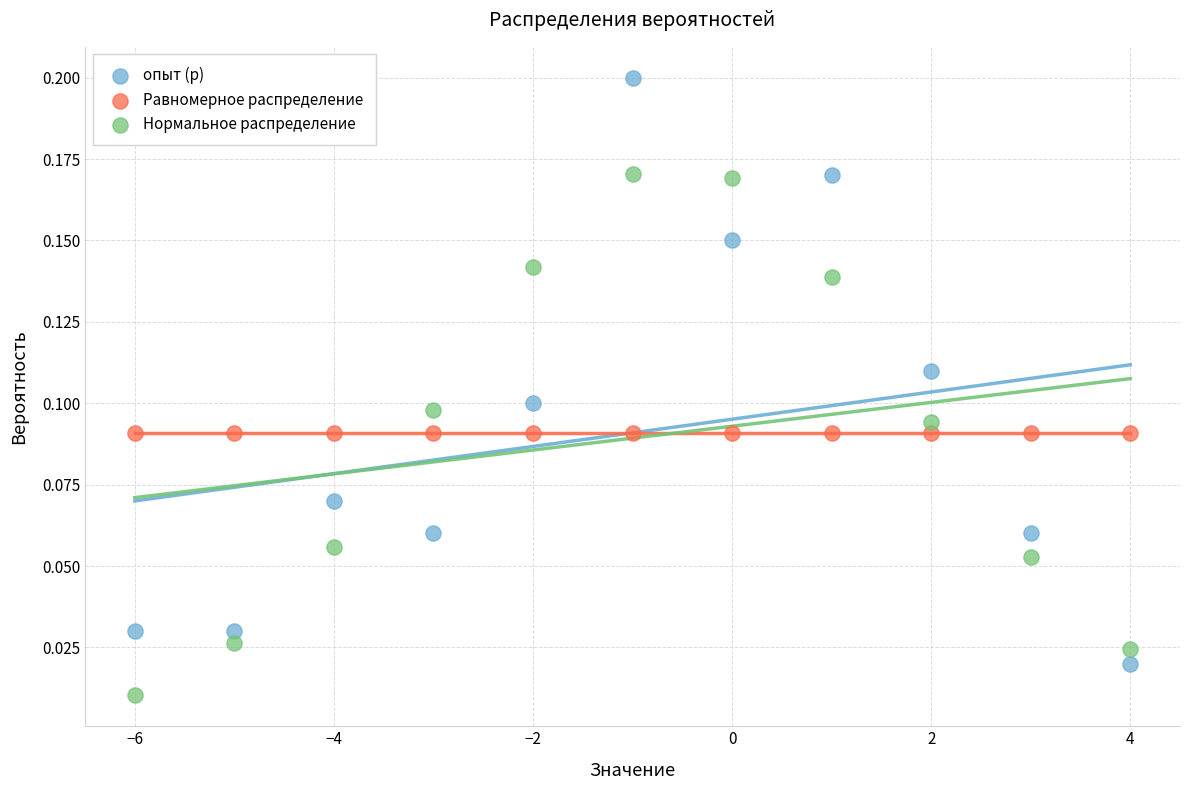

Which series reaches the maximum Y coordinate?

опыт (p)